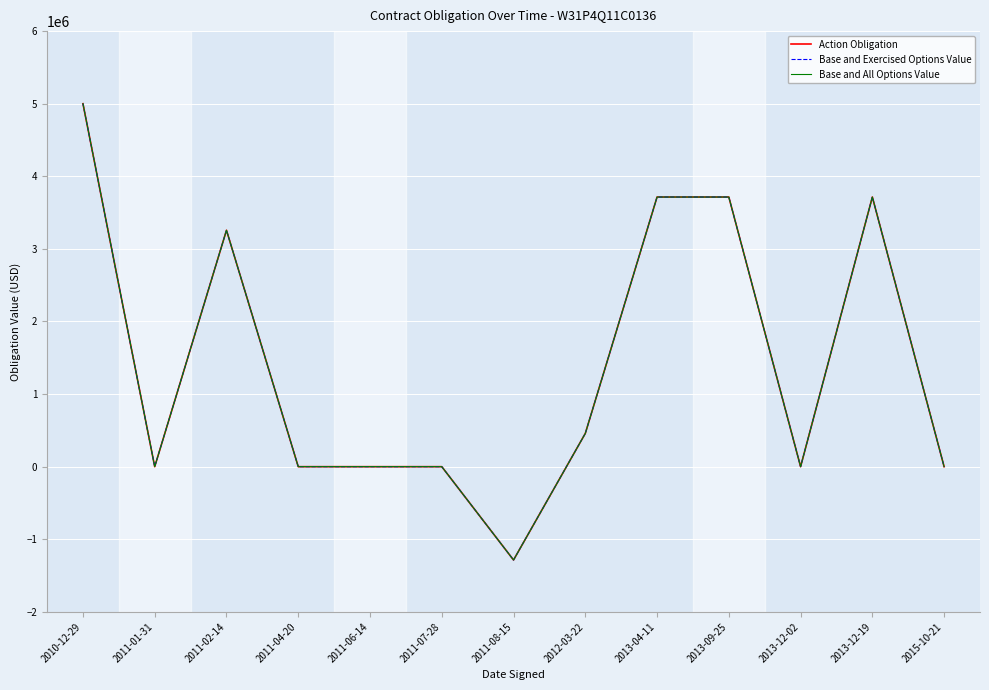

At how many categories does at least one series exceed 3410094?

4